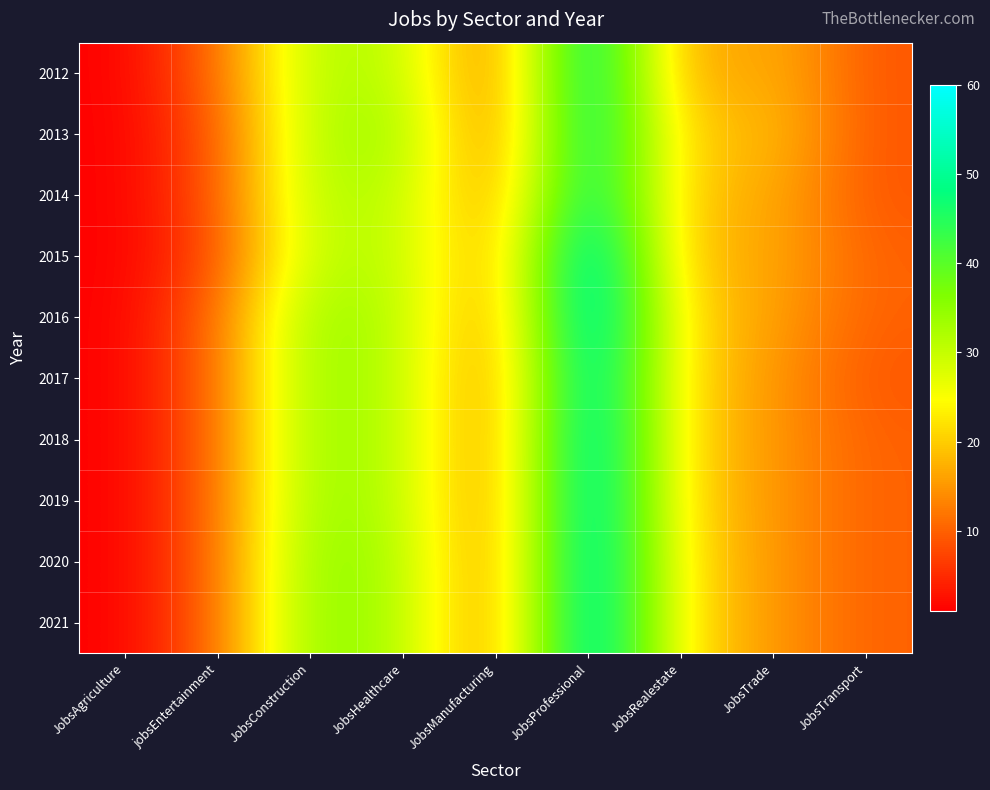

At JobsTrade, list the series in order from largest to smallest.

2013, 2012, 2014, 2015, 2016, 2017, 2018, 2019, 2020, 2021